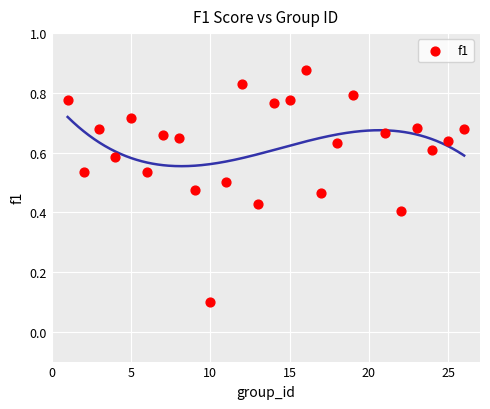

What is the range of X values (max minus min)?

25.0